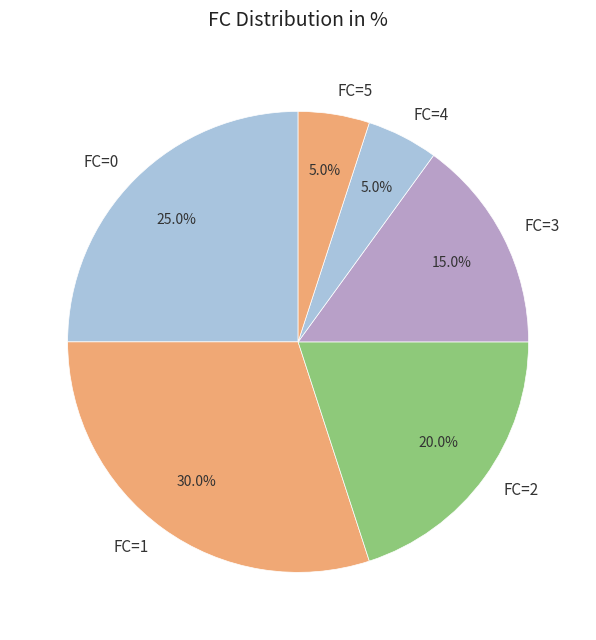

Combined, do FC=5 and FC=2 account for over 50%?

No